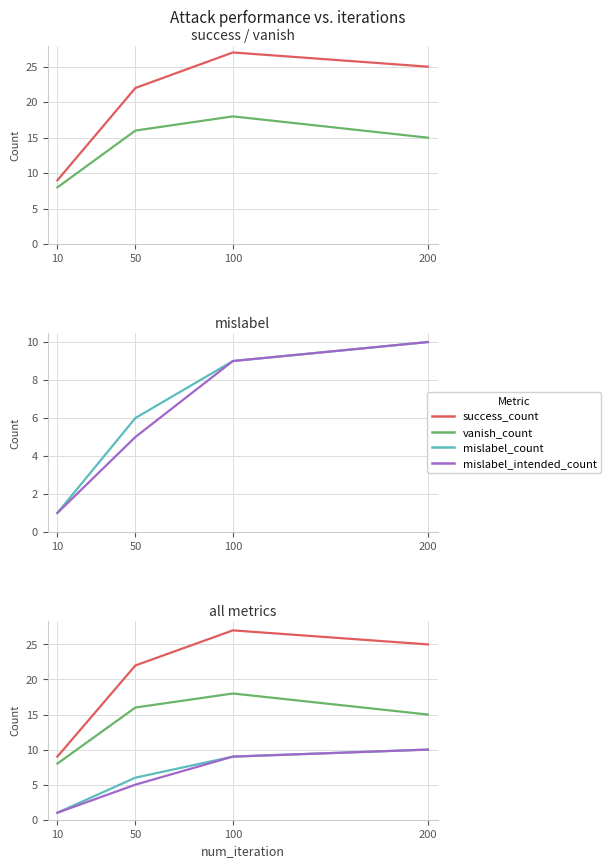

Is this an area chart (filled region under the line)?

No